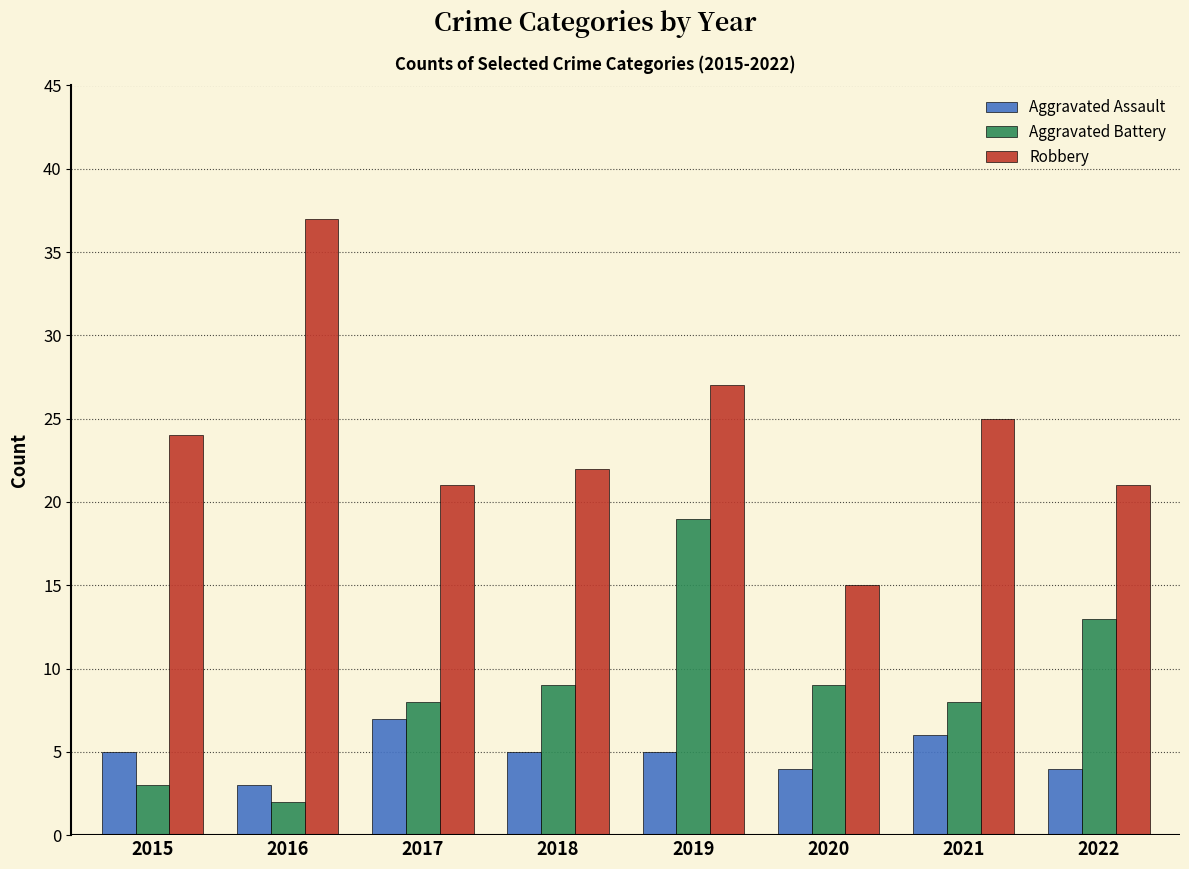

How many groups of bars are there?

8